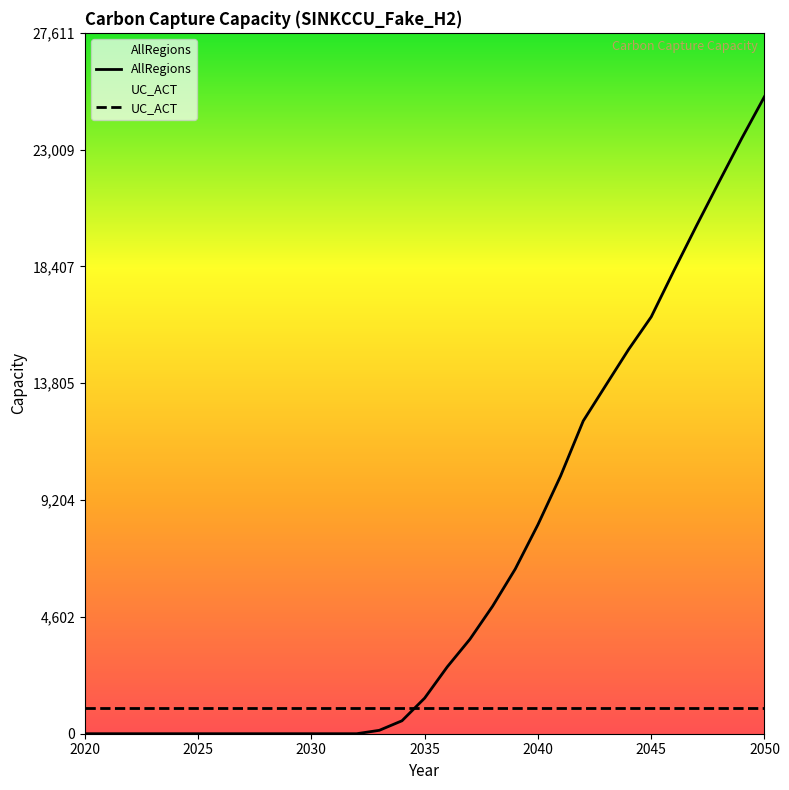

What are all the series names shown in the legend?

AllRegions, UC_ACT